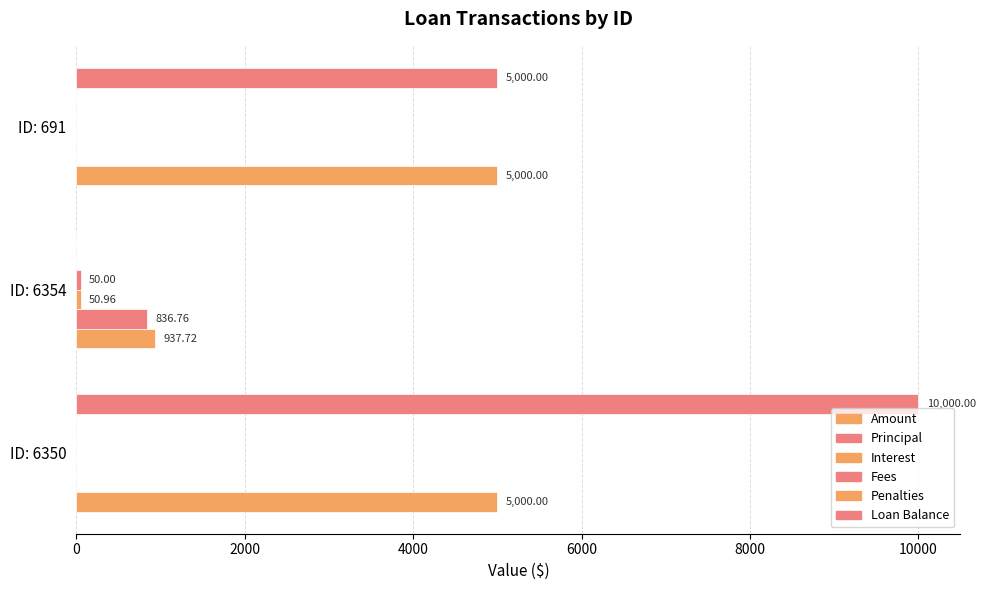

Count the number of categories in the chart.

3